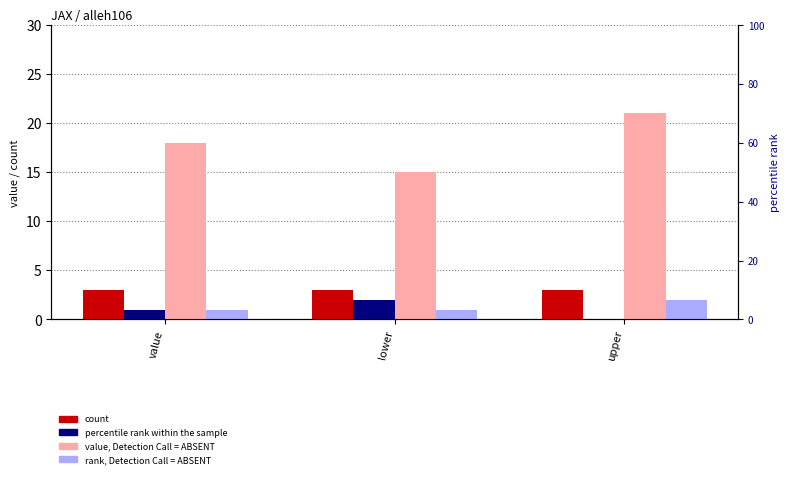

Which category has the lowest value across all series?

upper